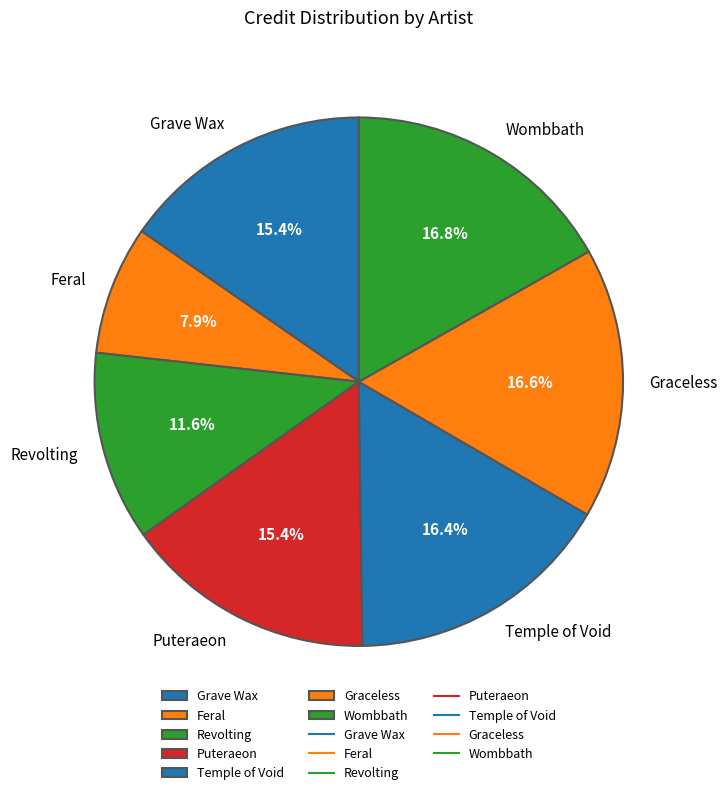

How many slices are in this pie chart?

7